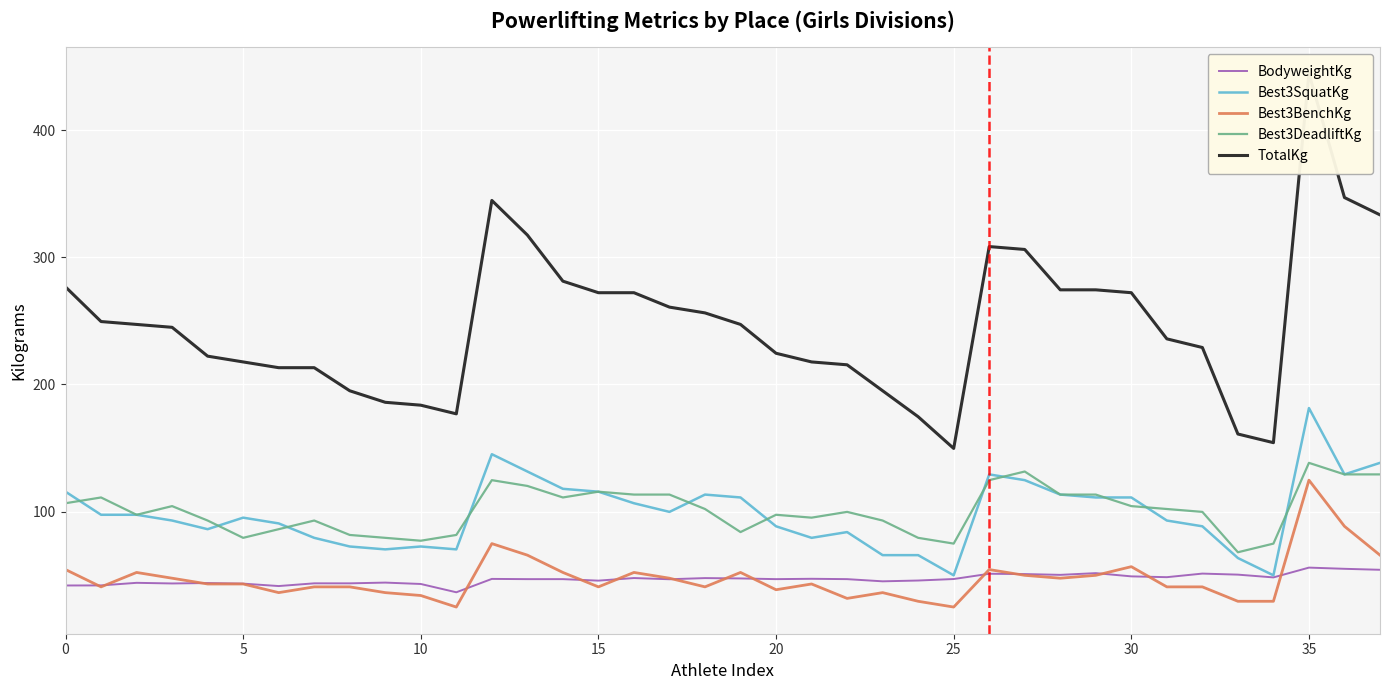

Which series has the largest total across all categories?

TotalKg